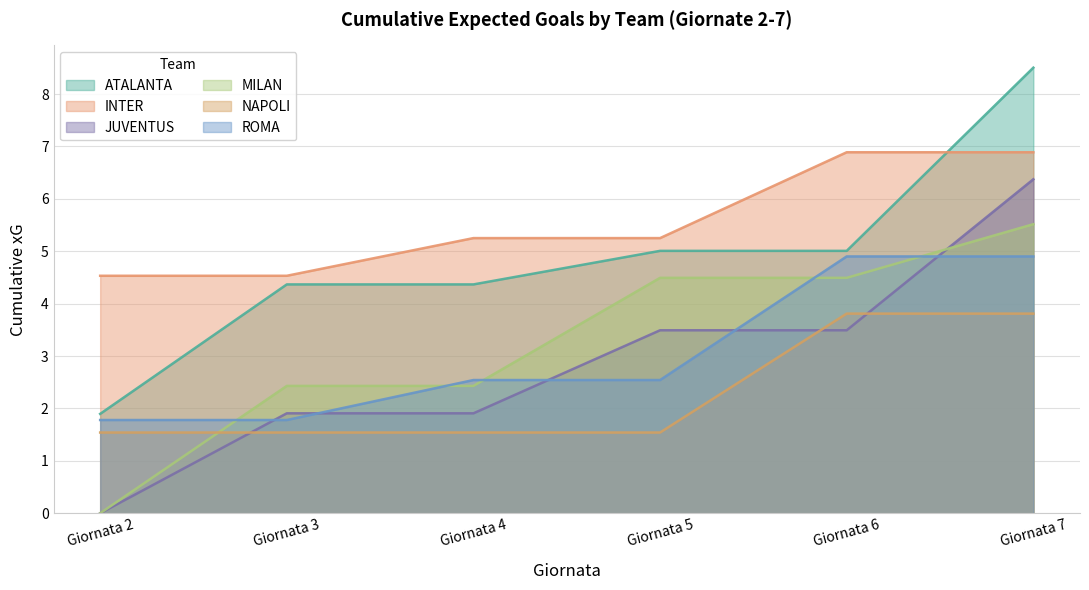

What is the difference between the highest and lowest values at Giornata 2?

4.5